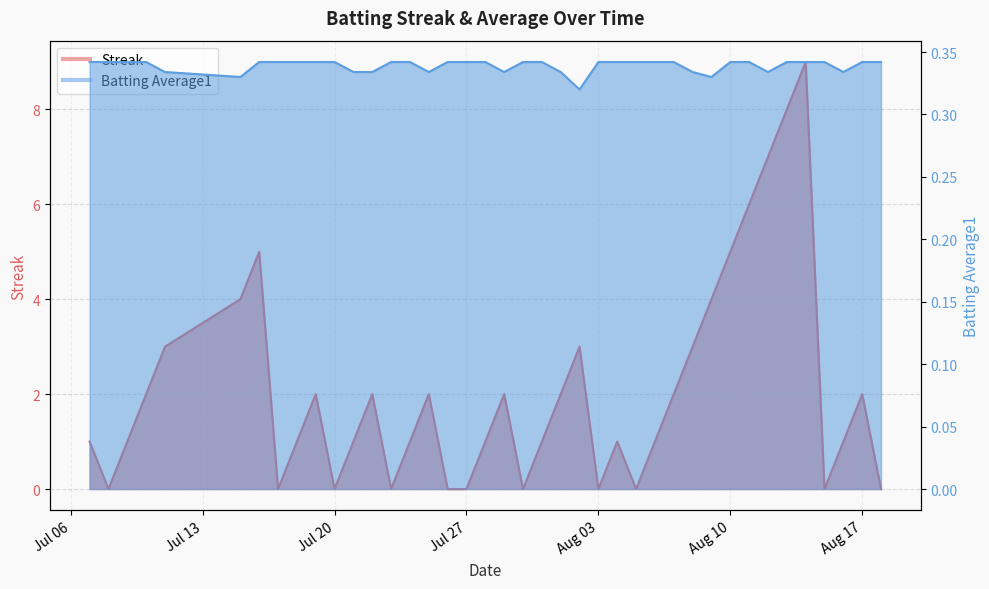

Which series ends up on top after the final intersection of Streak and Batting Average1?

Batting Average1